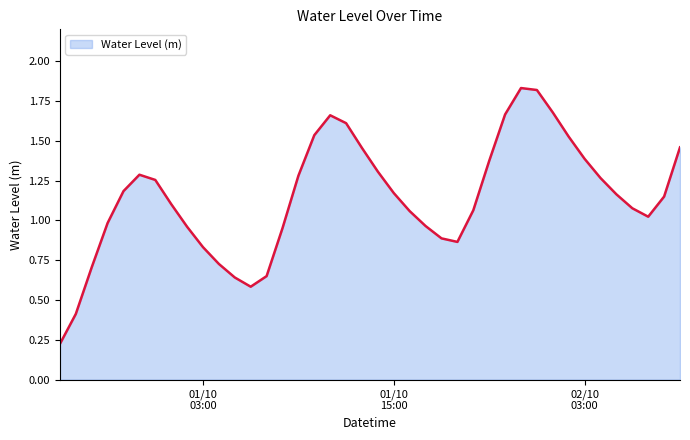

What is the difference between the maximum and minimum values?

1.6